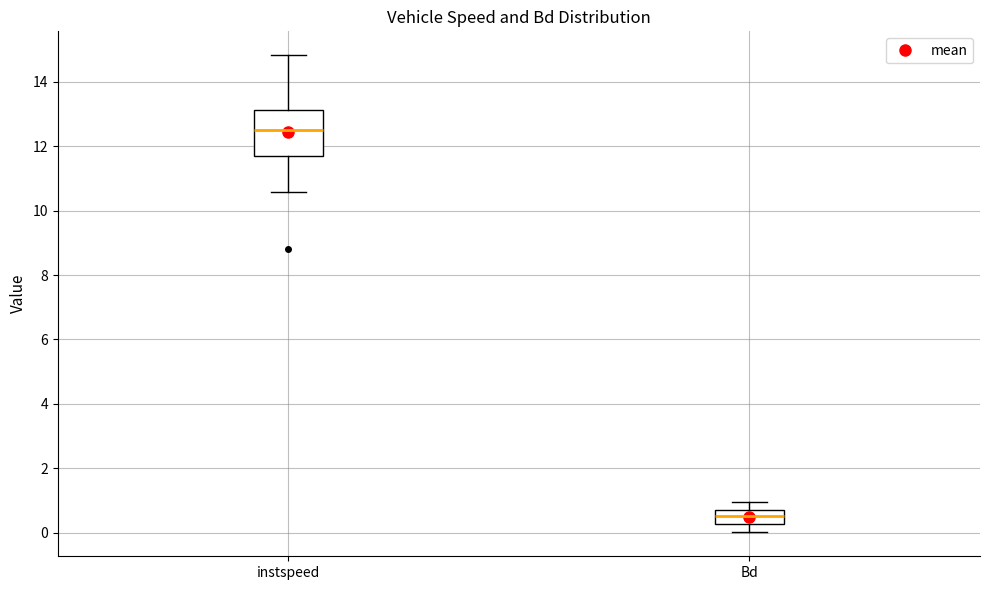

Where is the lower edge of the box for instspeed on the y-axis? The values are not printed on the chart, so give them approximately, as read against the axis.

11.6